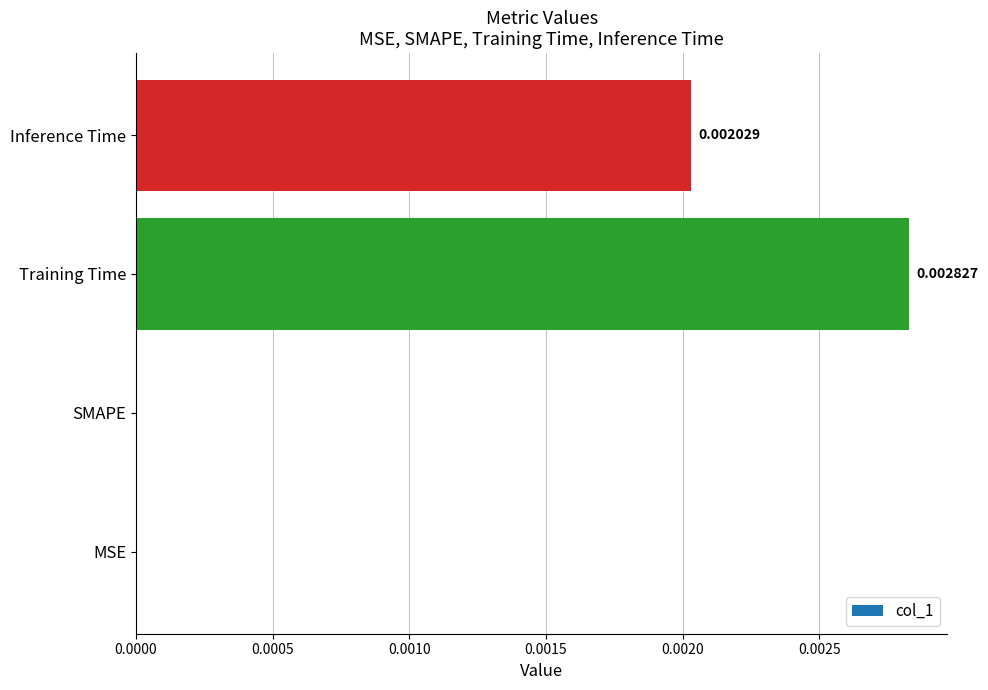

Which has a higher value, SMAPE or Inference Time?

Inference Time